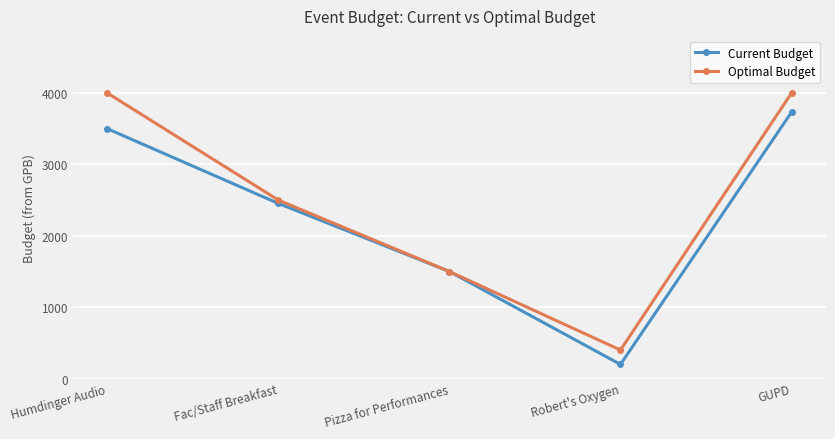

Which category has the lowest value in the Current Budget series?

Robert's Oxygen